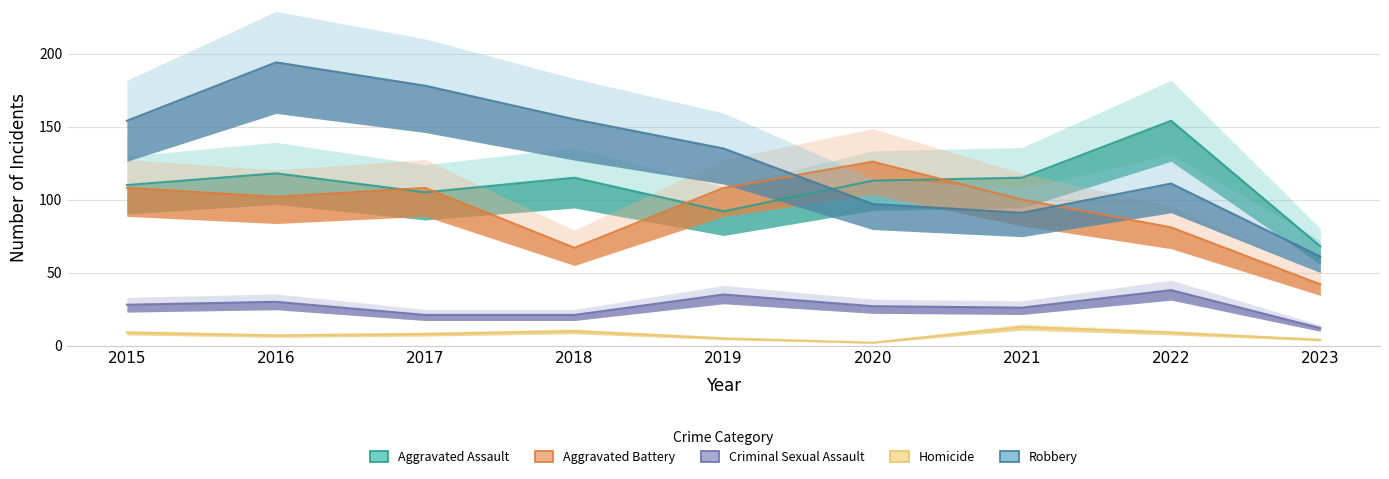

At which label does Robbery first exceed 135?

2015